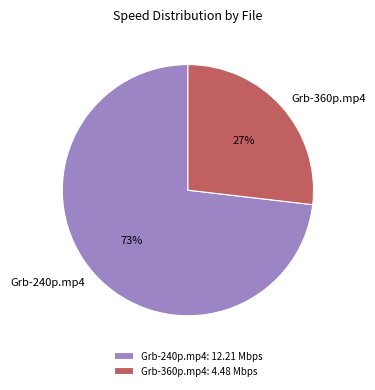

To the nearest percent, what is the average slice percentage?

50%